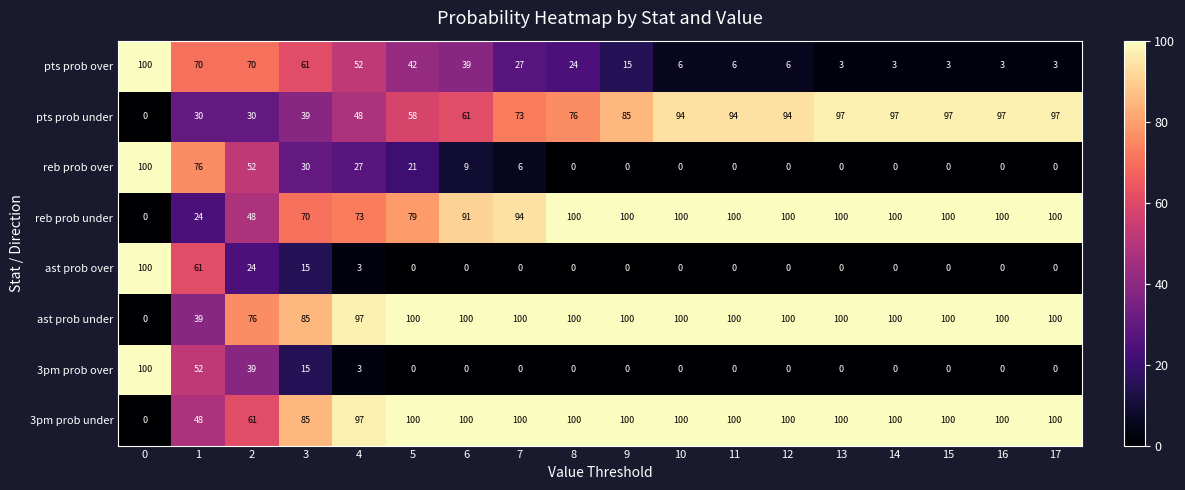

Which series has the largest total across all categories?

ast prob under